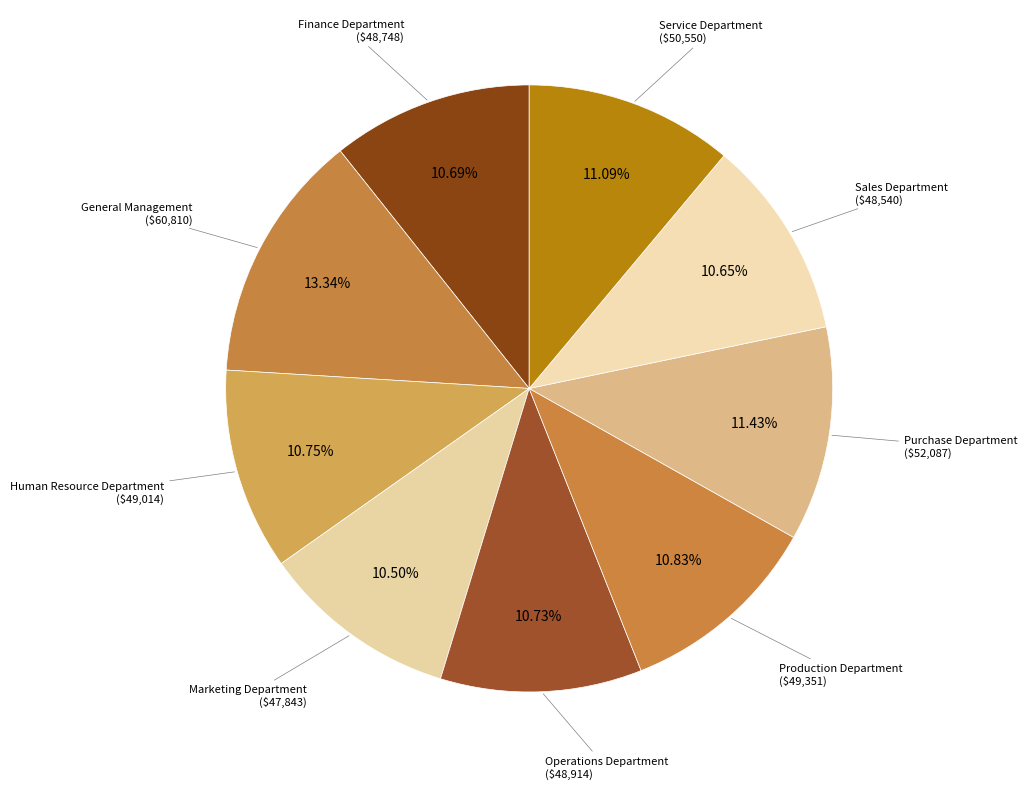

Does any single category account for the majority?

No